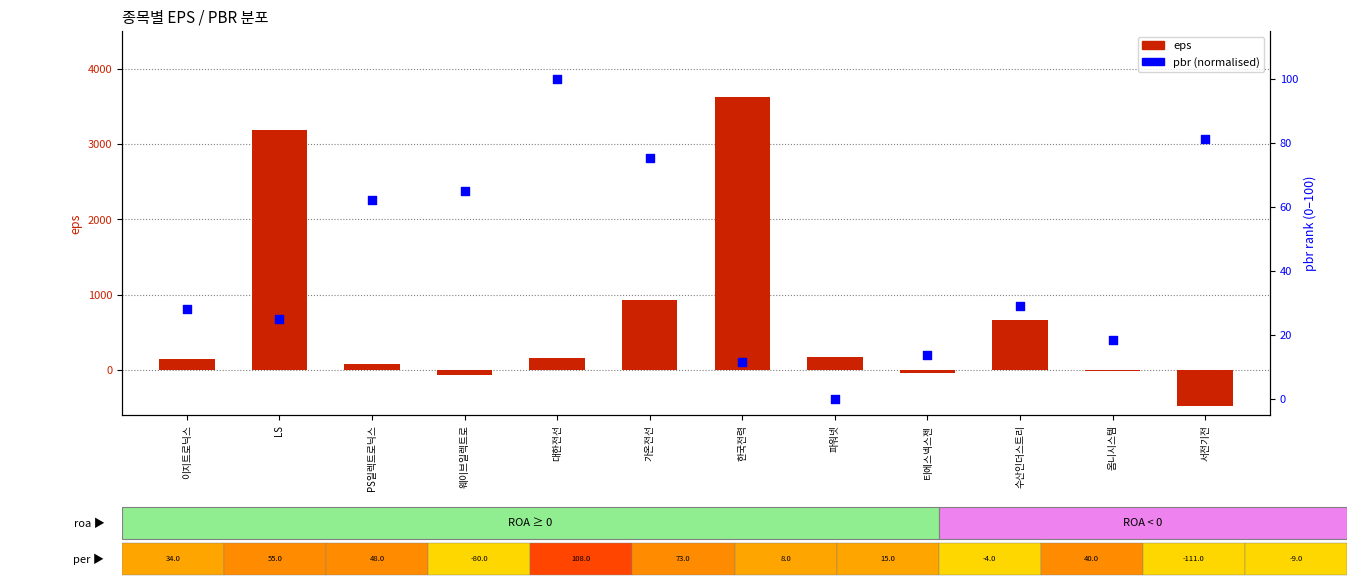

Which series contains the lowest Y value?

eps